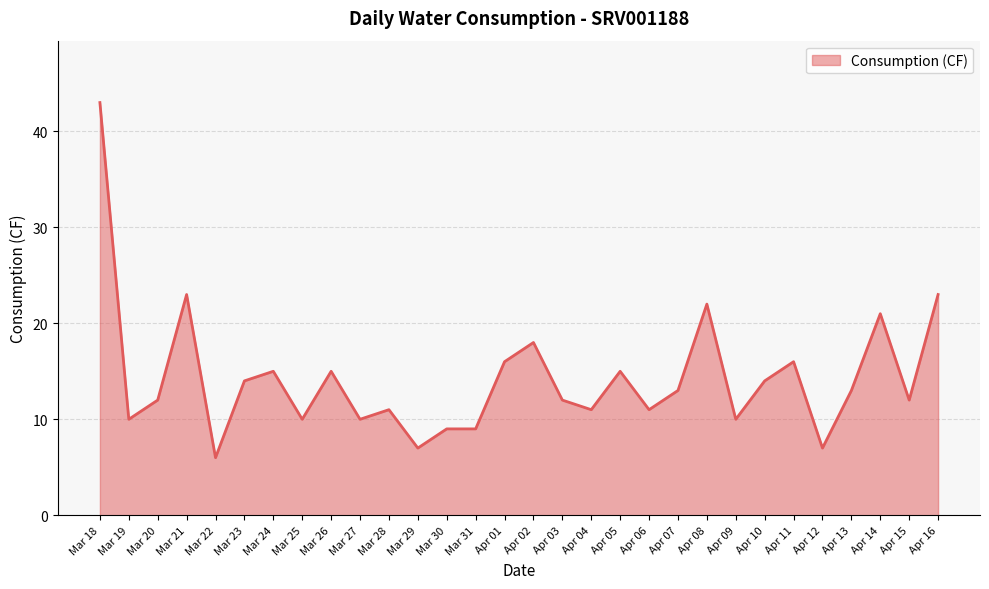

What position from the left is Mar 26?

9